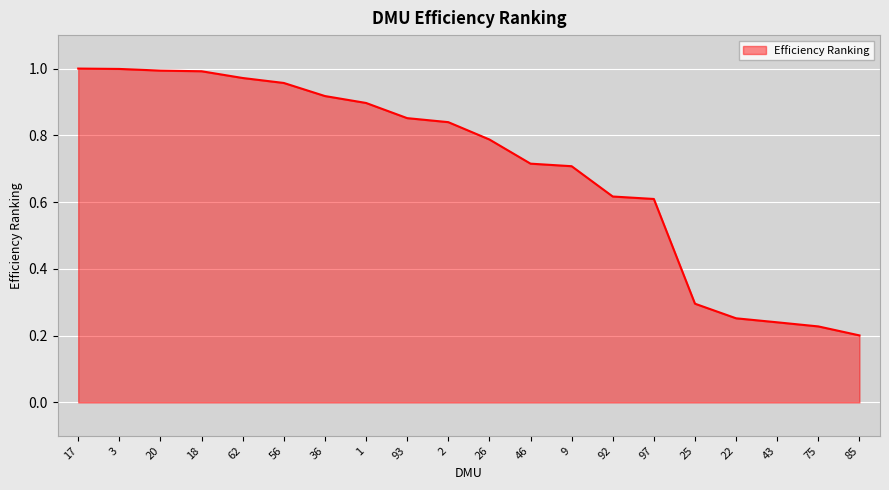

True or false: the data shows 1.8 at 3.

False